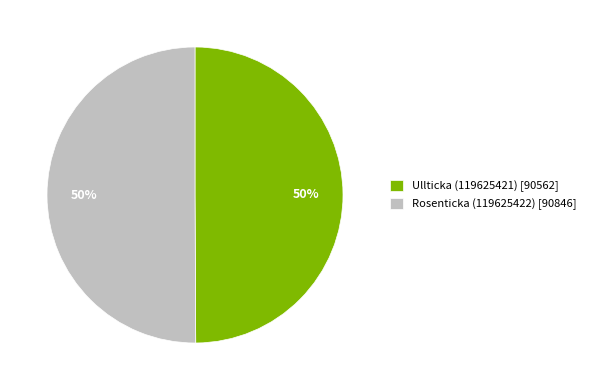

How many segments does this pie chart have?

2